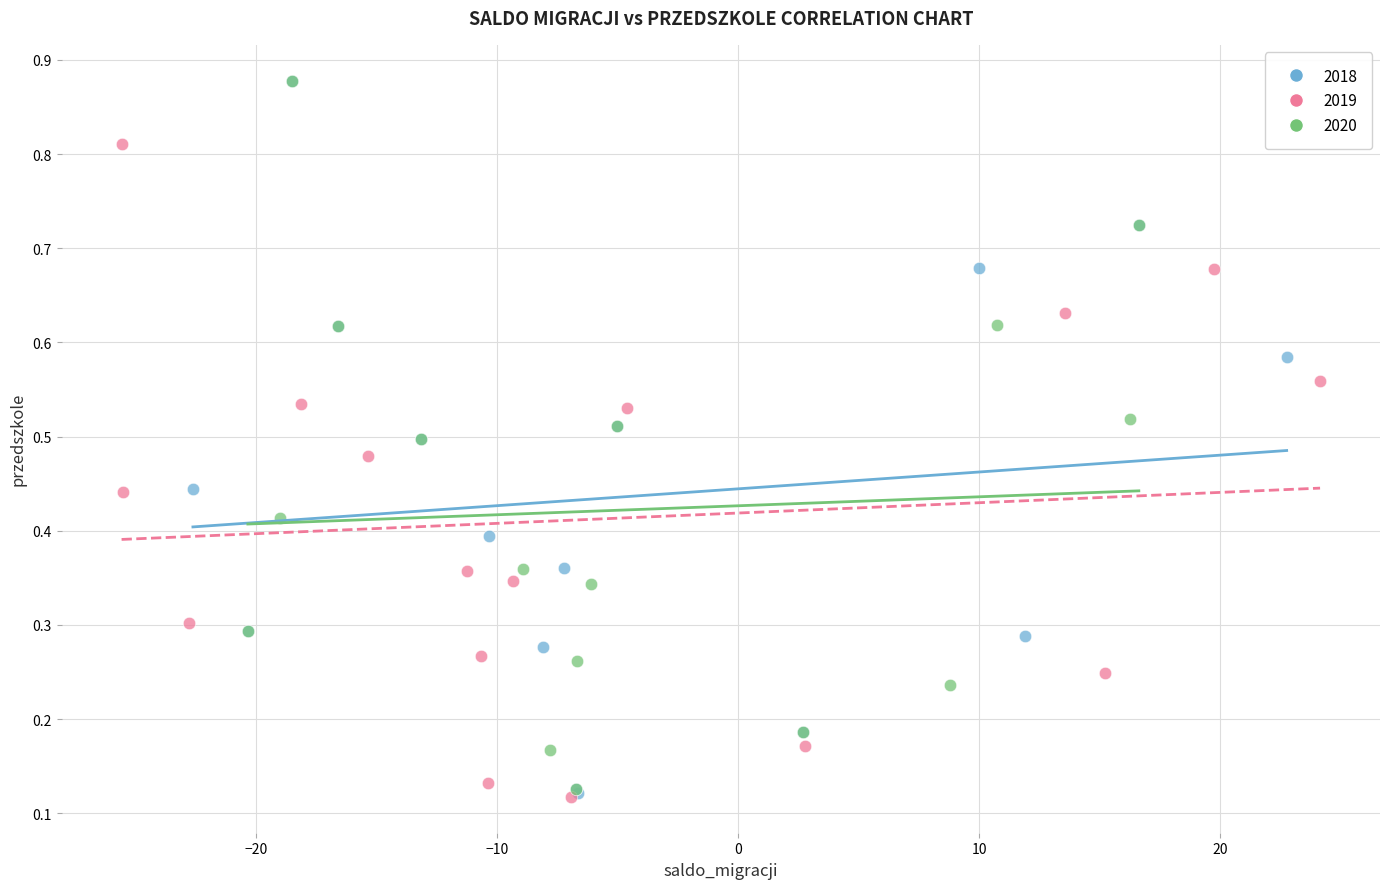

Which series has the largest Y range (max minus min)?

2018